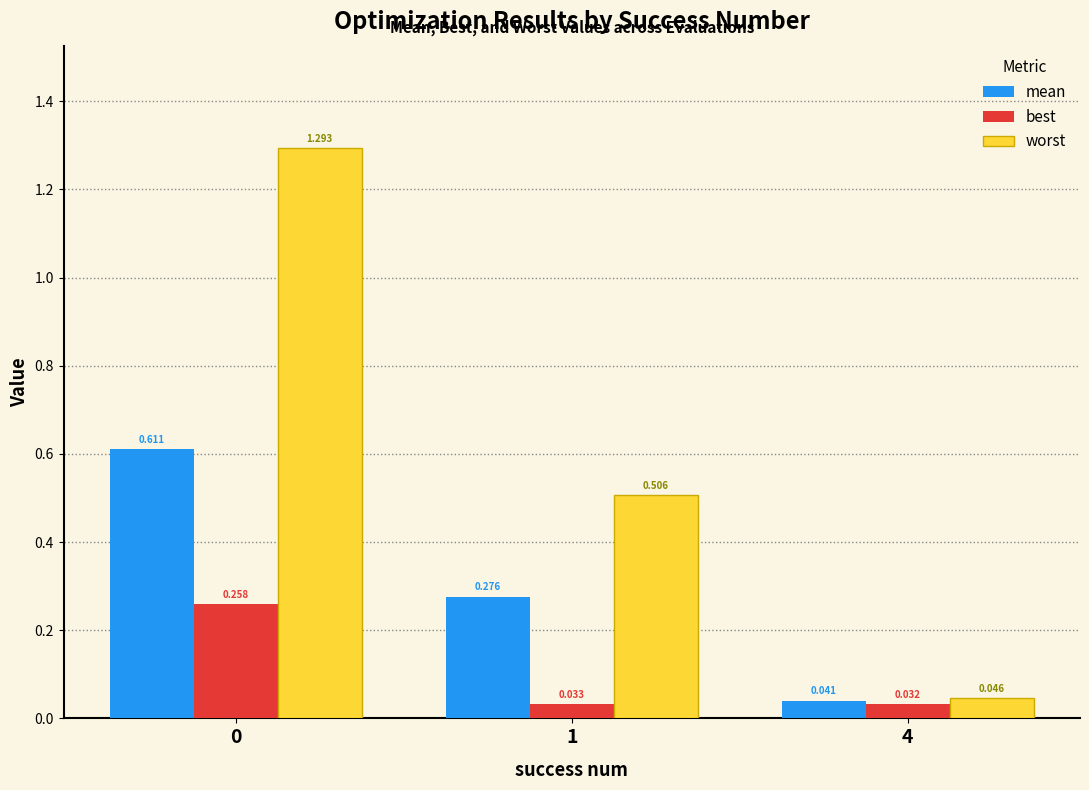

Is the value of best at 0 greater than the value of worst at 1?

No